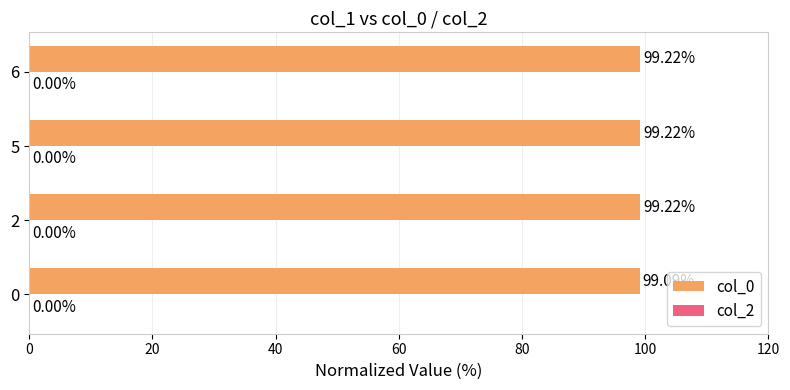

Approximately how many times larger is the value at 5 compared to 0?

1.0